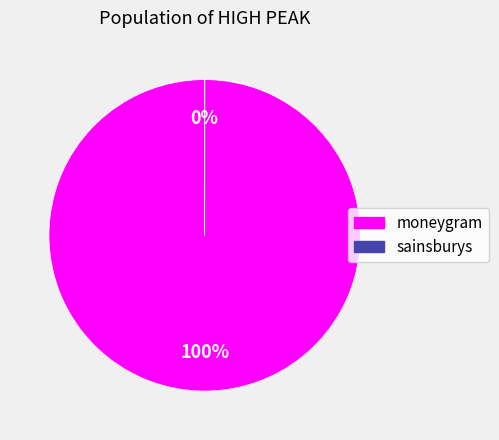

Which slice is the largest?

moneygram